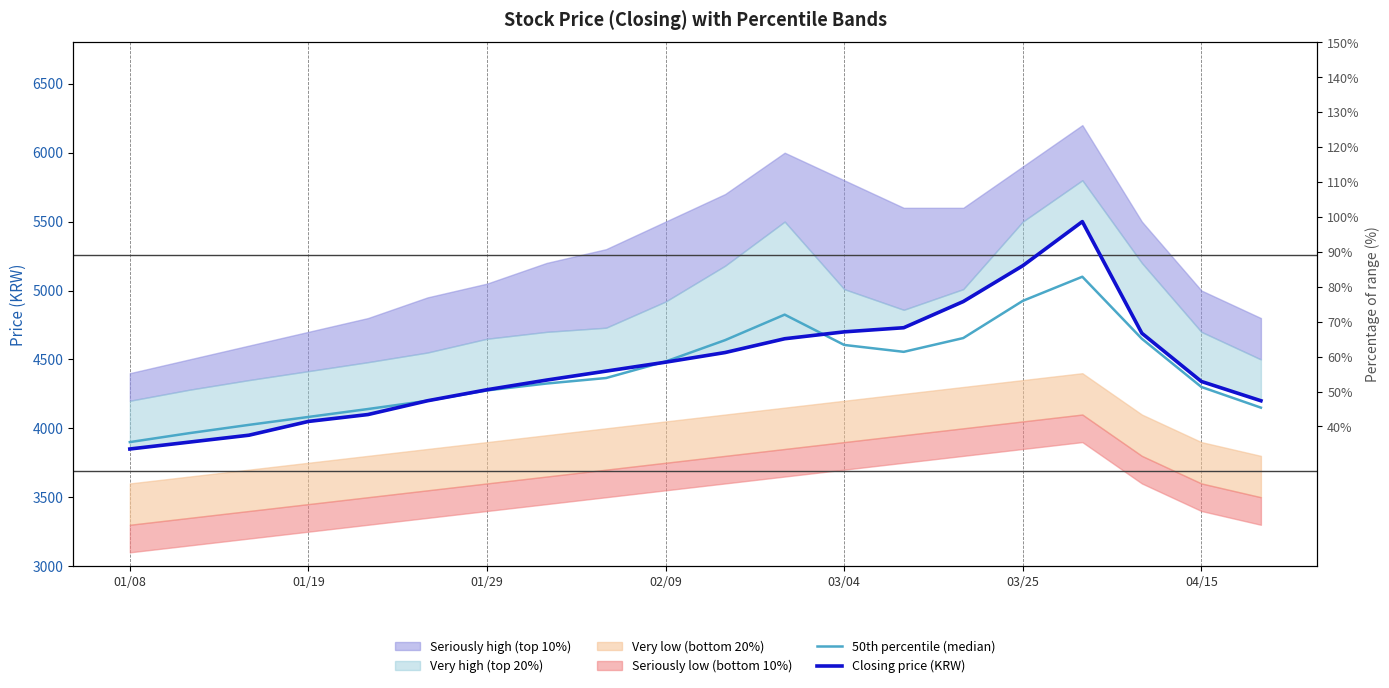

Where do Closing price (KRW) and 50th percentile (median) first cross each other?

8 and 9